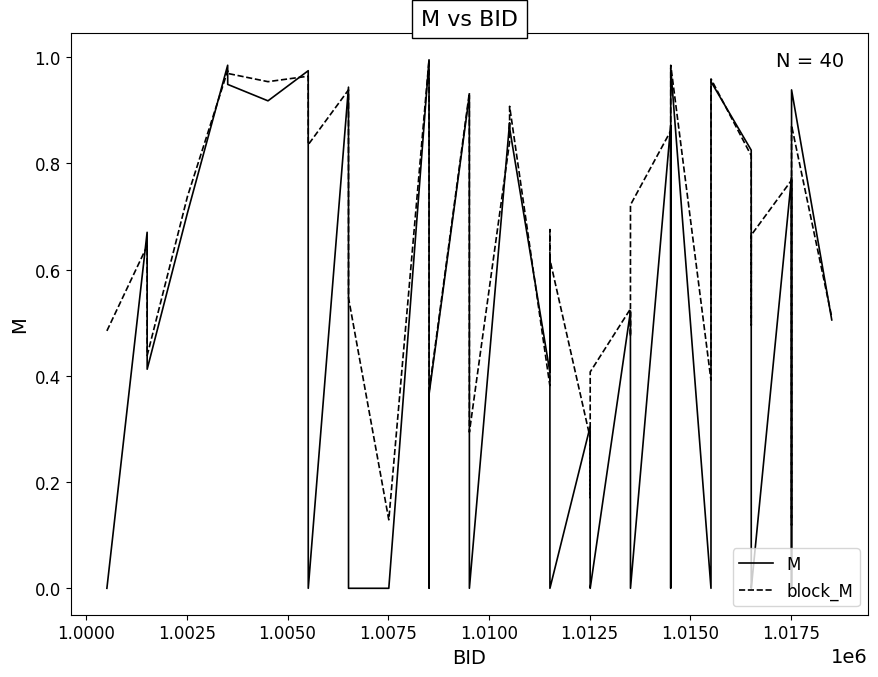

List the series in order of their overall mean, highest first.

block_M, M